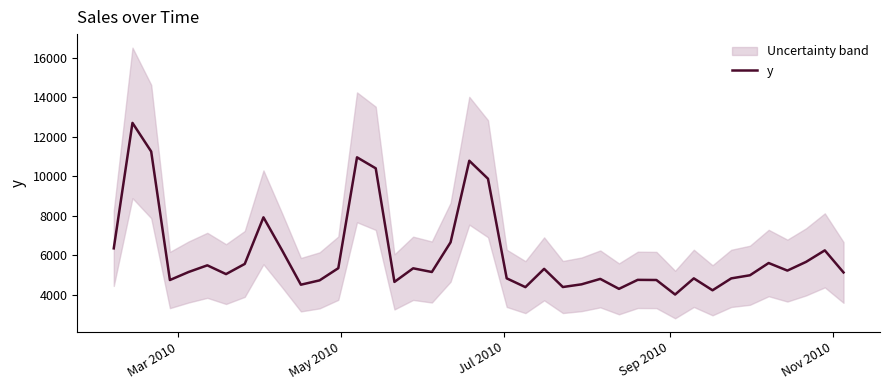

What is the highest value of the y series?

12707.9